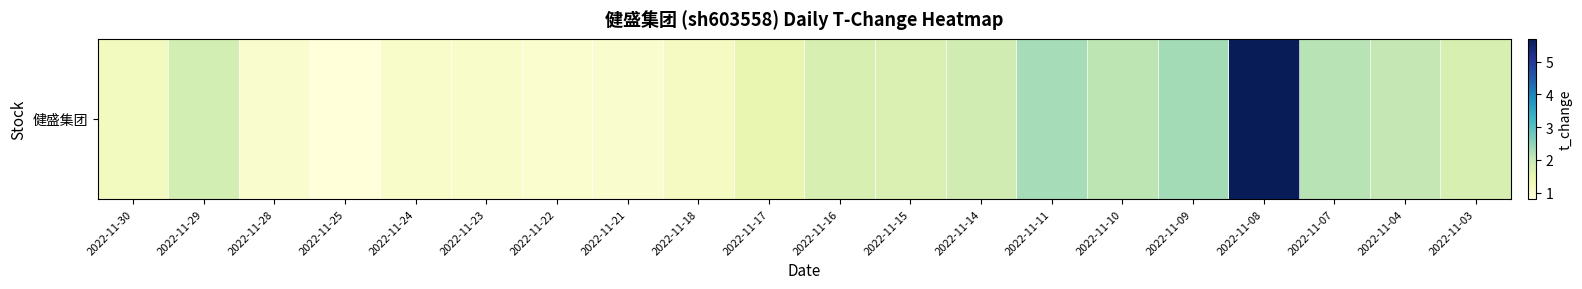

Which has a higher value, 2022-11-08 or 2022-11-22?

2022-11-08